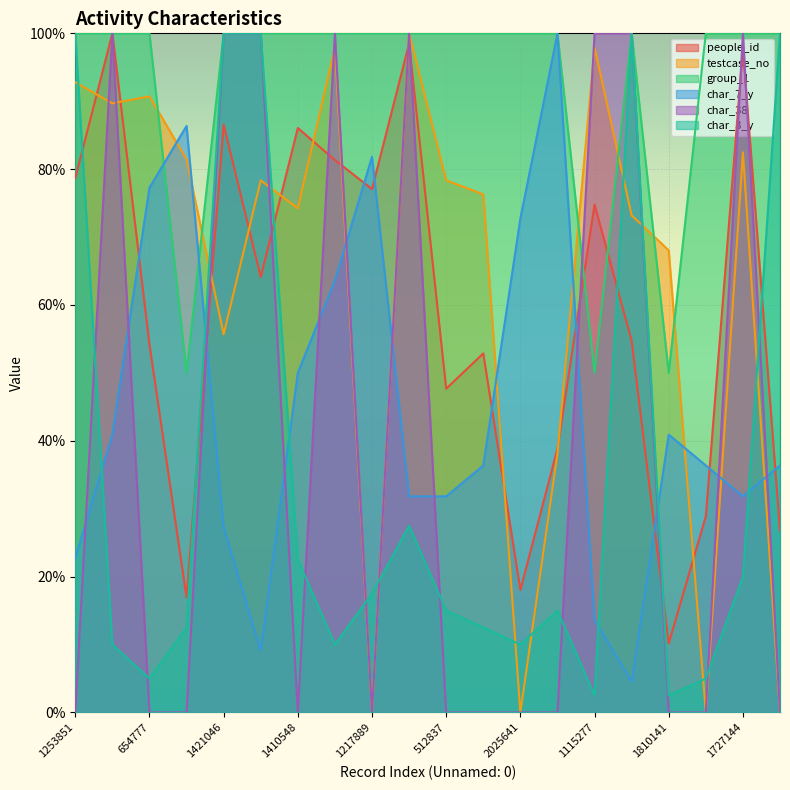

What are all the series names shown in the legend?

people_id, testcase_no, group_1, char_7_y, char_38, char_3_y